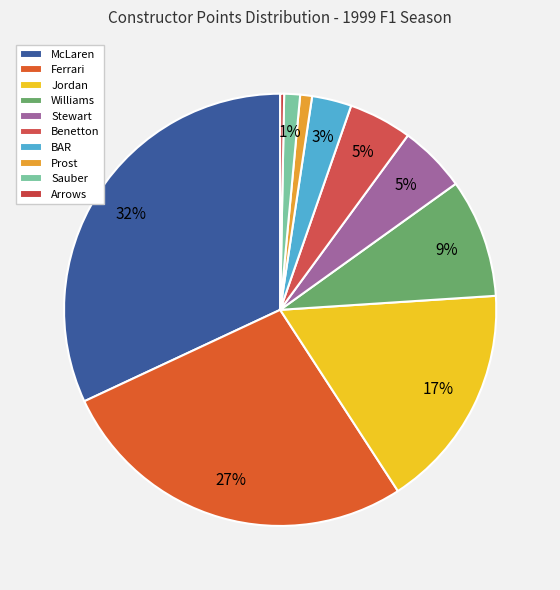

Do Prost and Arrows together represent more than half of the pie?

No